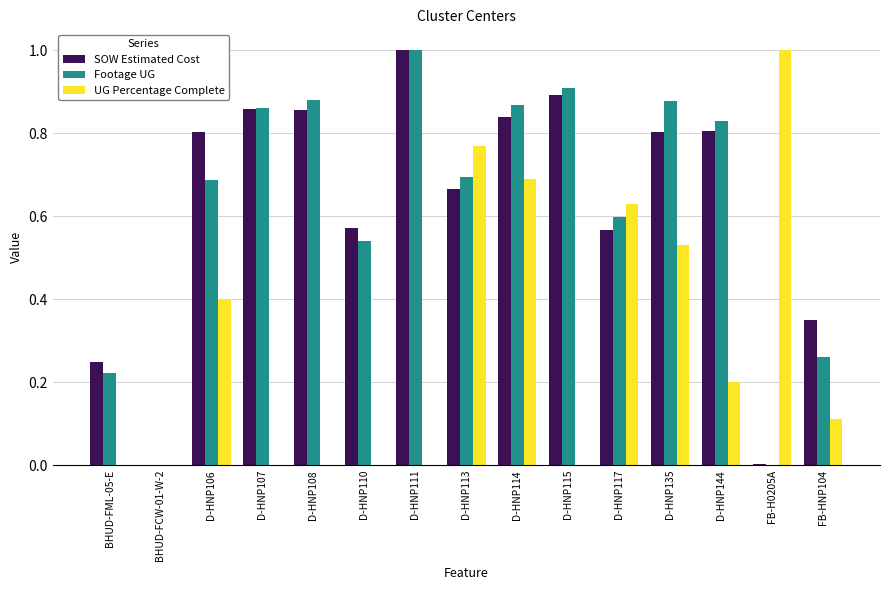

What is the sum of all SOW Estimated Cost values?

9.3